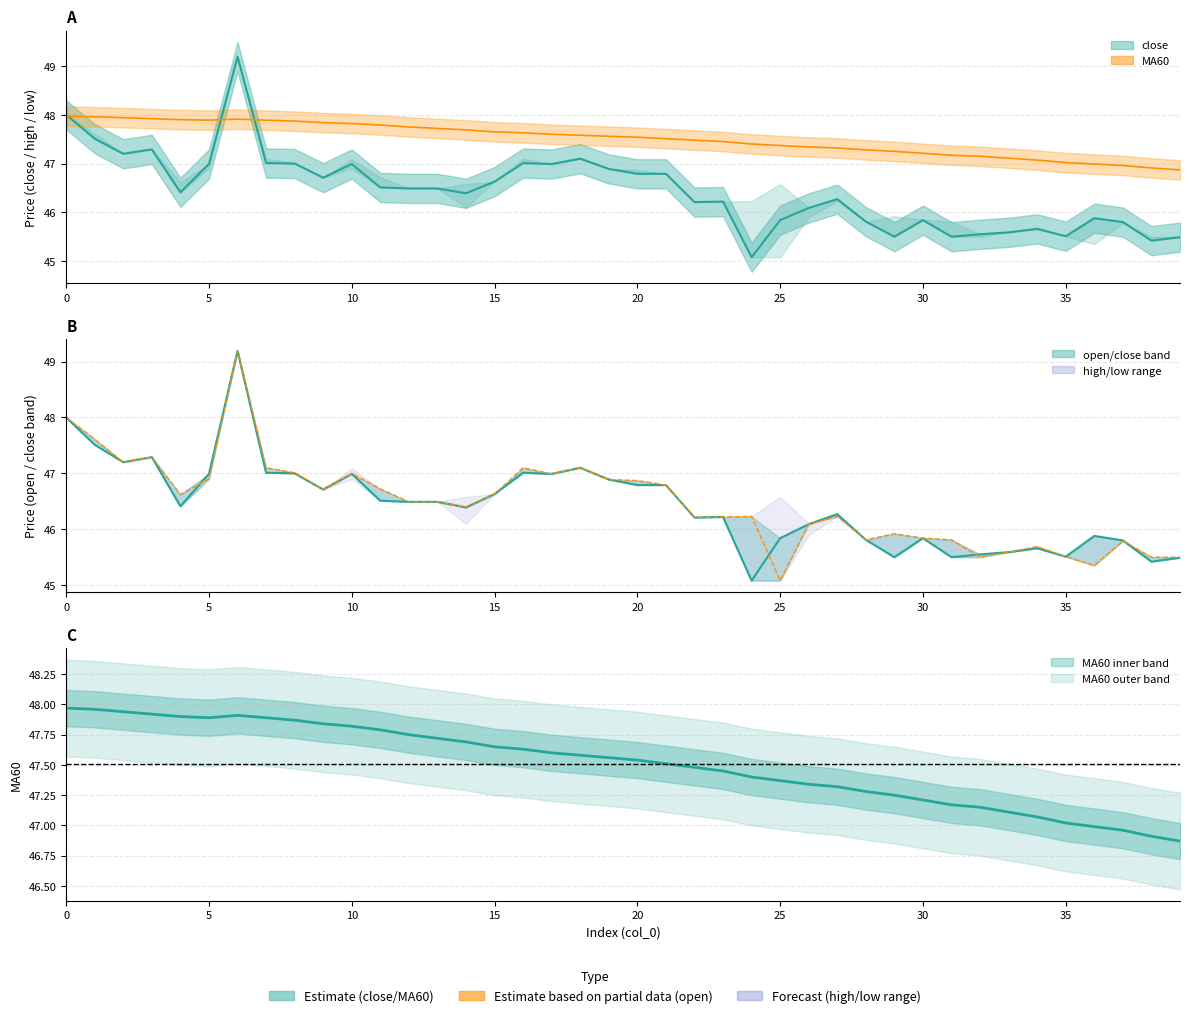

What is the difference between the low values at 25 and 39?

0.4